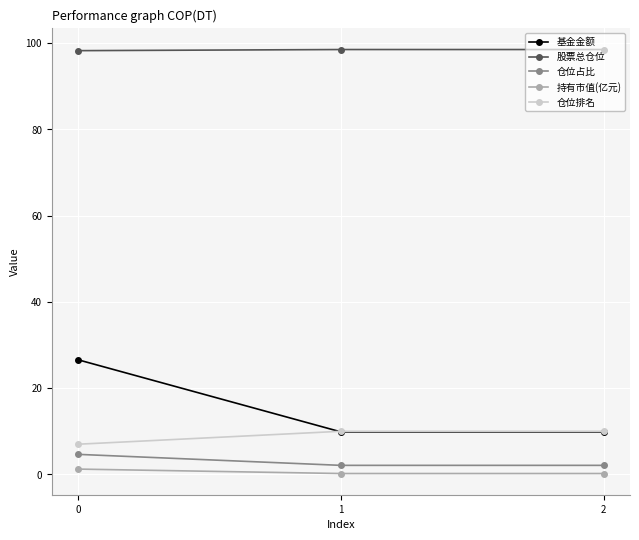

True or false: 股票总仓位 has a value of 40.8 at 0.

False